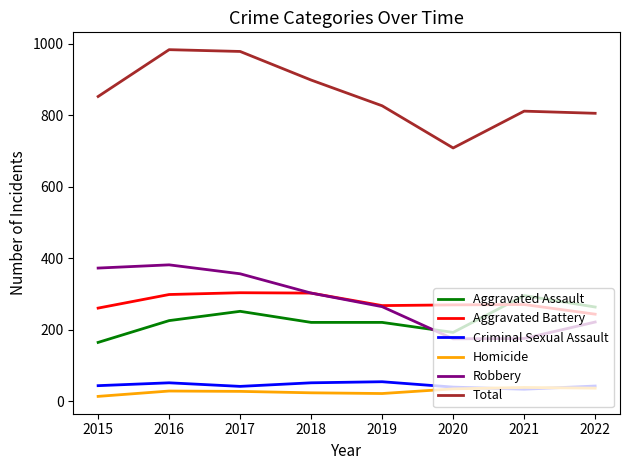

Which series has the largest total across all categories?

Total